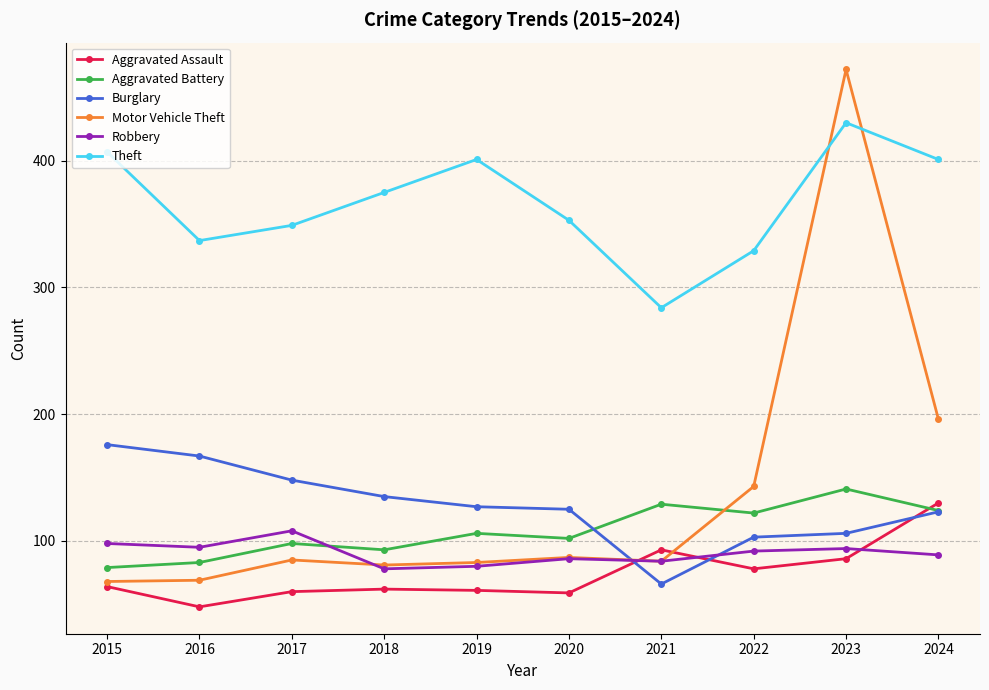

How many lines are shown in the chart?

6